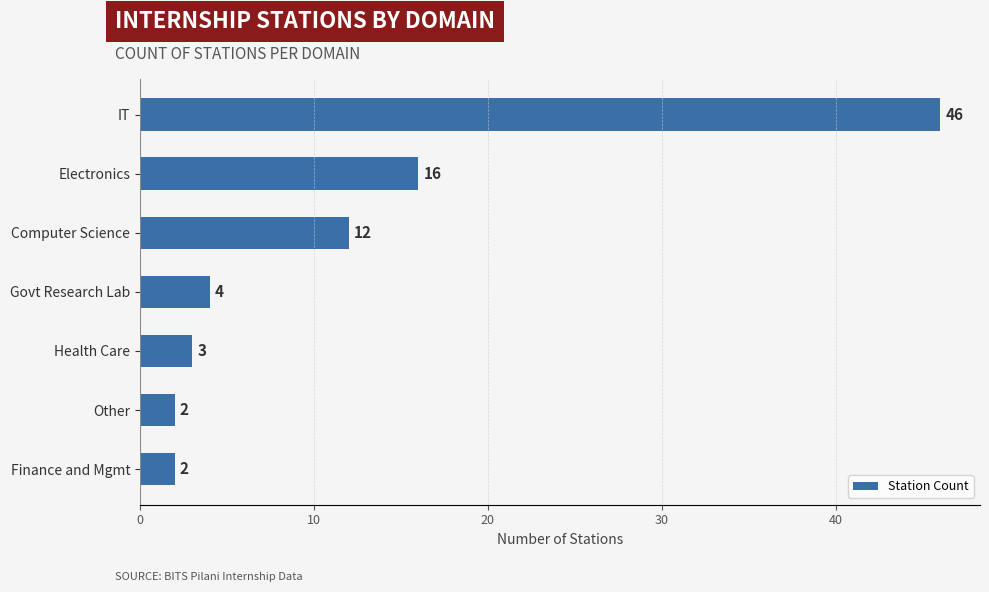

What is the difference between the maximum and minimum values?

44